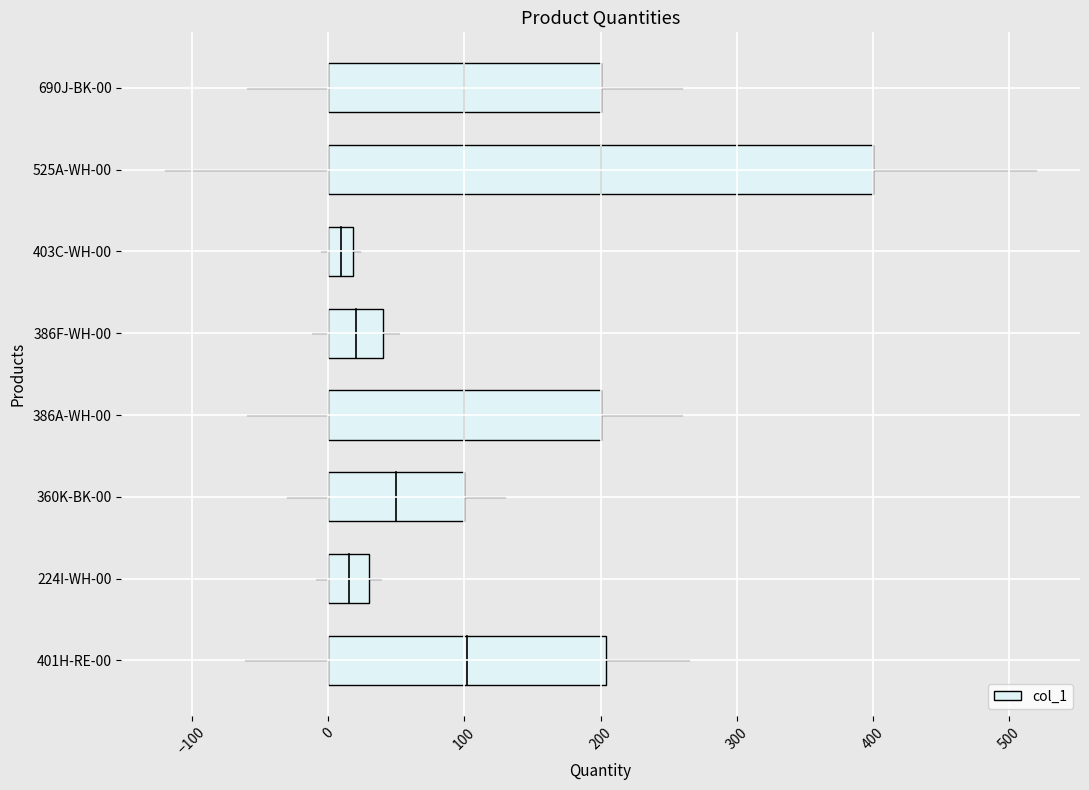

What is the maximum value shown in the chart?

400